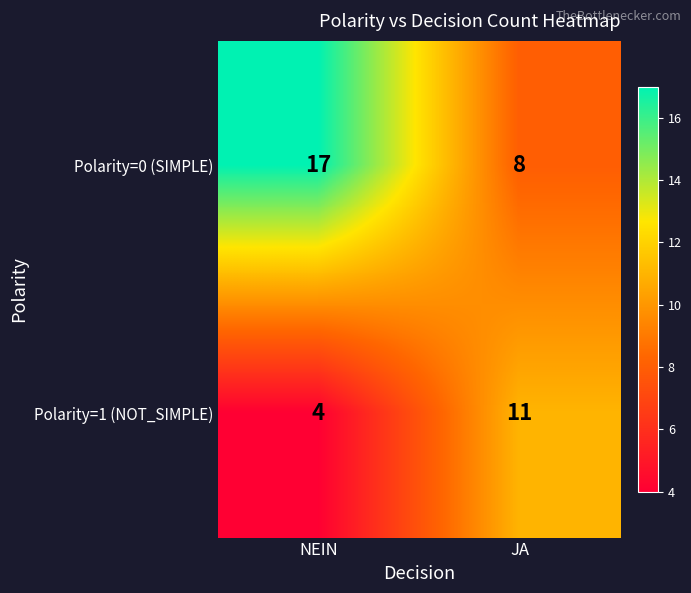

At which category is the sum across all series the highest?

NEIN